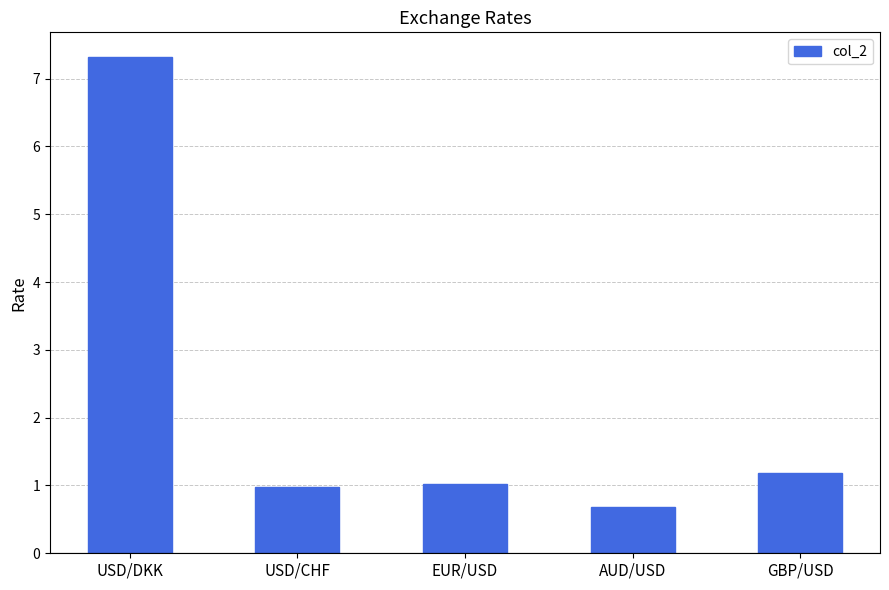

What is the label of the 3rd bar from the right?

EUR/USD